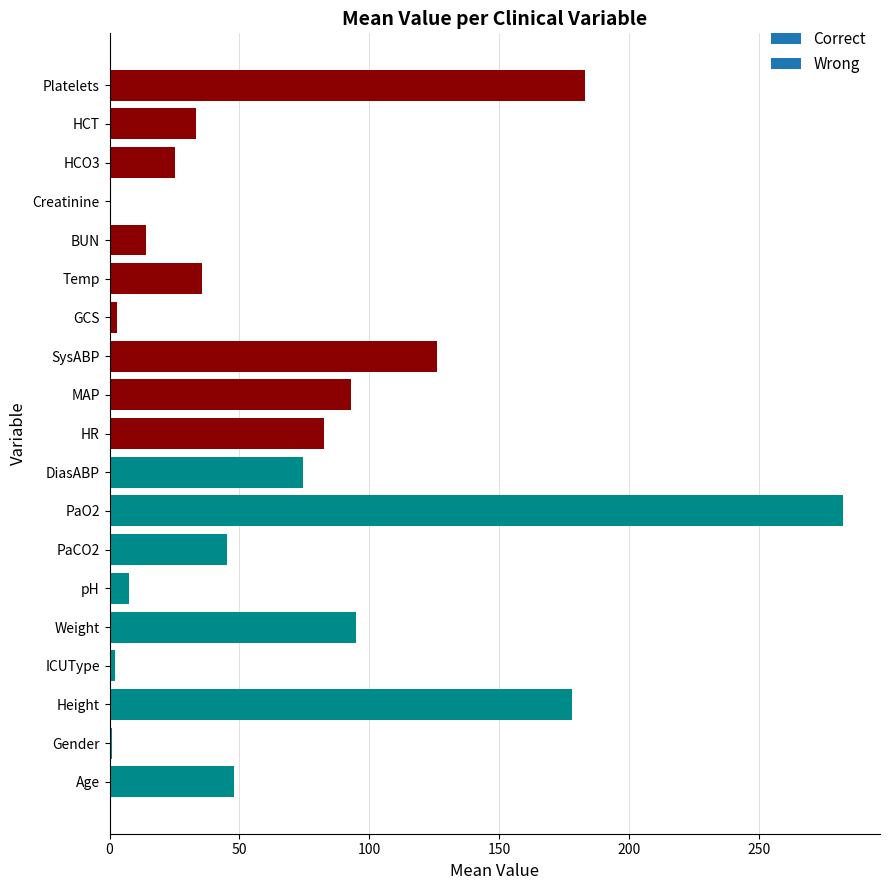

Between Age and HCT, which is larger?

Age